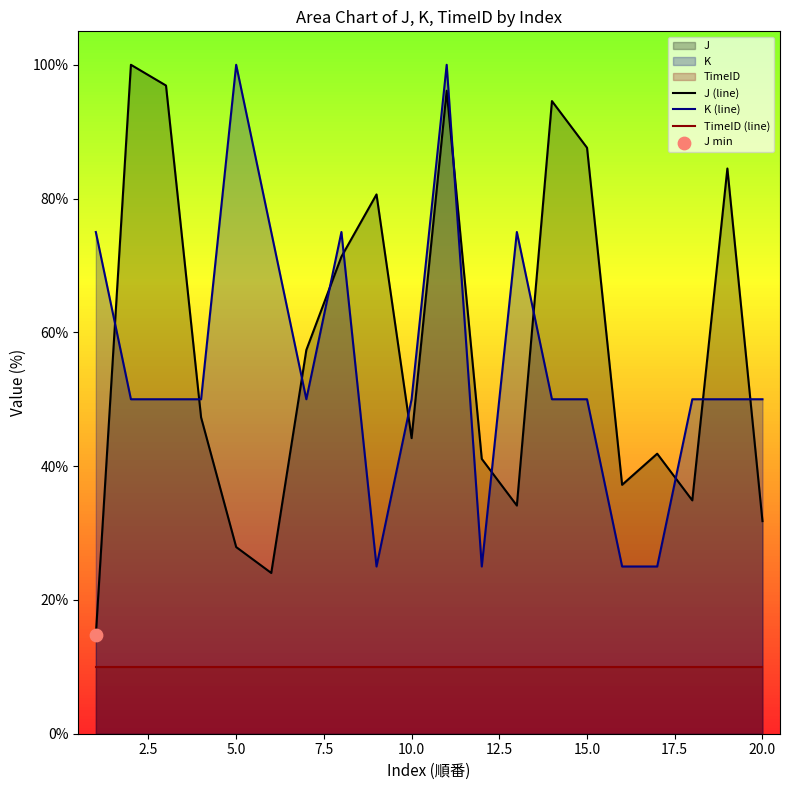

Which series reaches the maximum Y coordinate?

J (line)